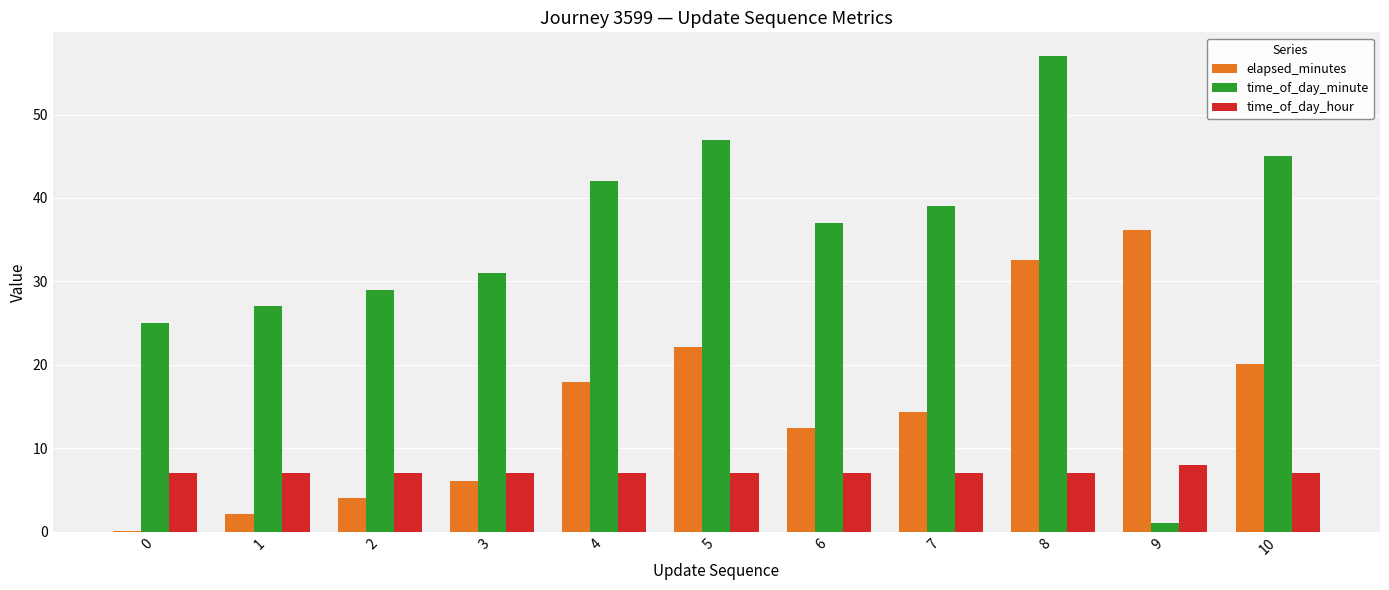

What is the greatest value displayed?

57.0